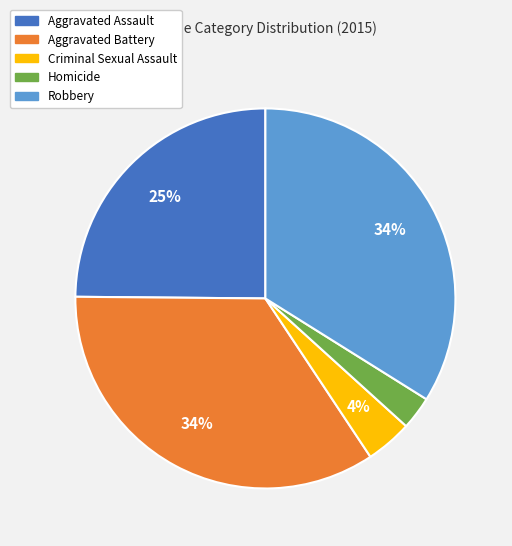

True or false: Aggravated Battery accounts for 29% of the total.

False